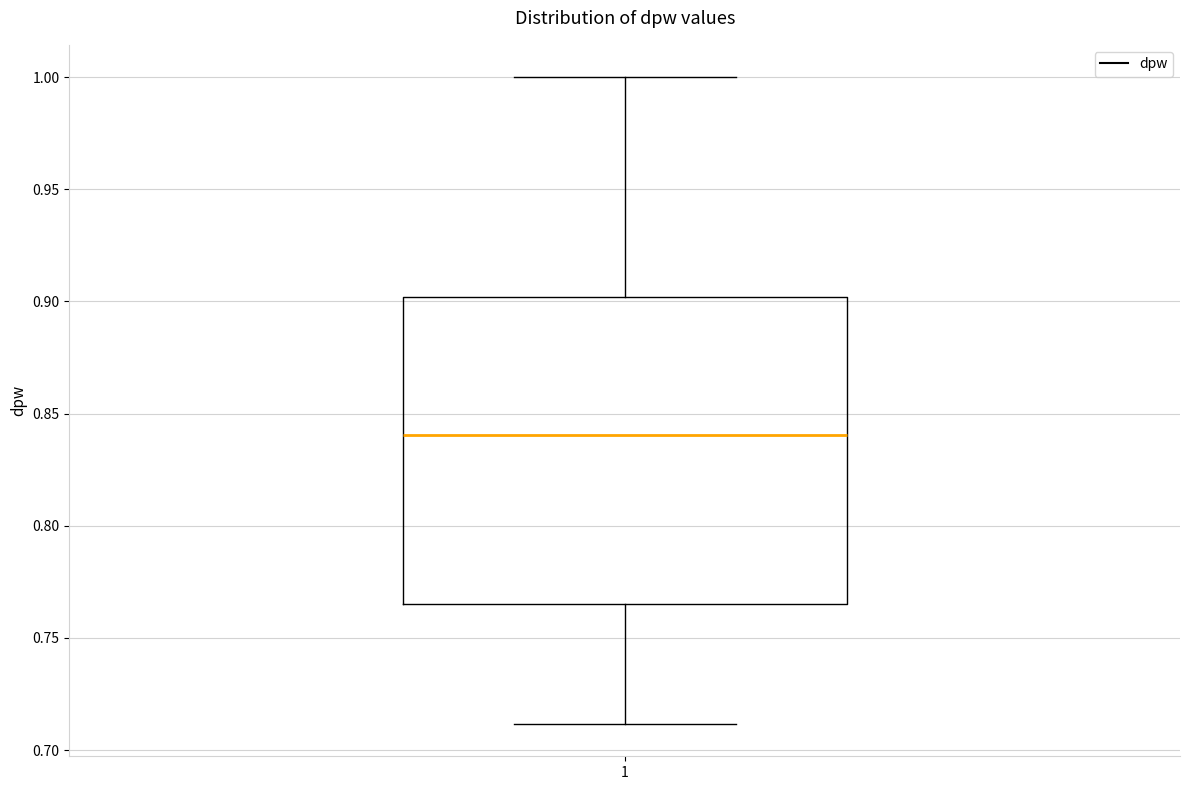

Read this box plot against the y-axis: the position of the median line, the range covered by the box, and the ends of both whiskers. The values are not printed on the chart, so give them approximately, as read against the axis.

median 0.840, box 0.765 to 0.900, whiskers 0.710 to 1.000